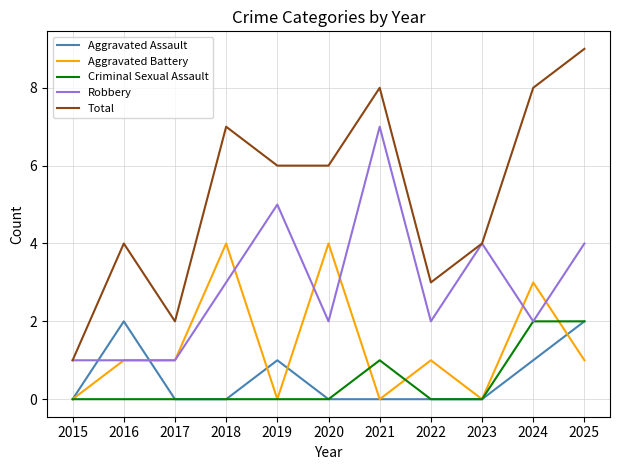

Which series has the largest total across all categories?

Total